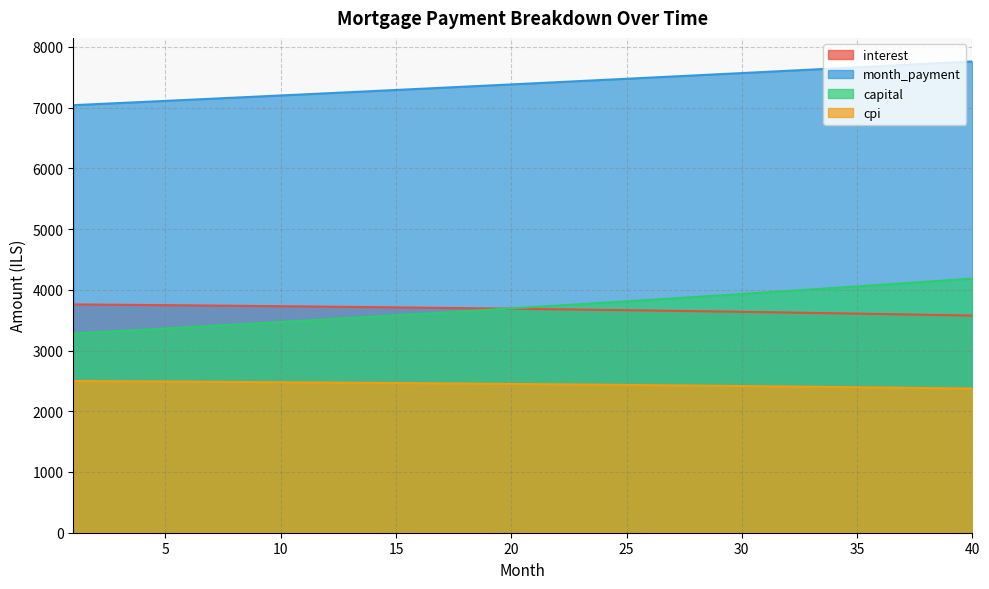

At 3, list the series in order from largest to smallest.

month_payment, interest, capital, cpi